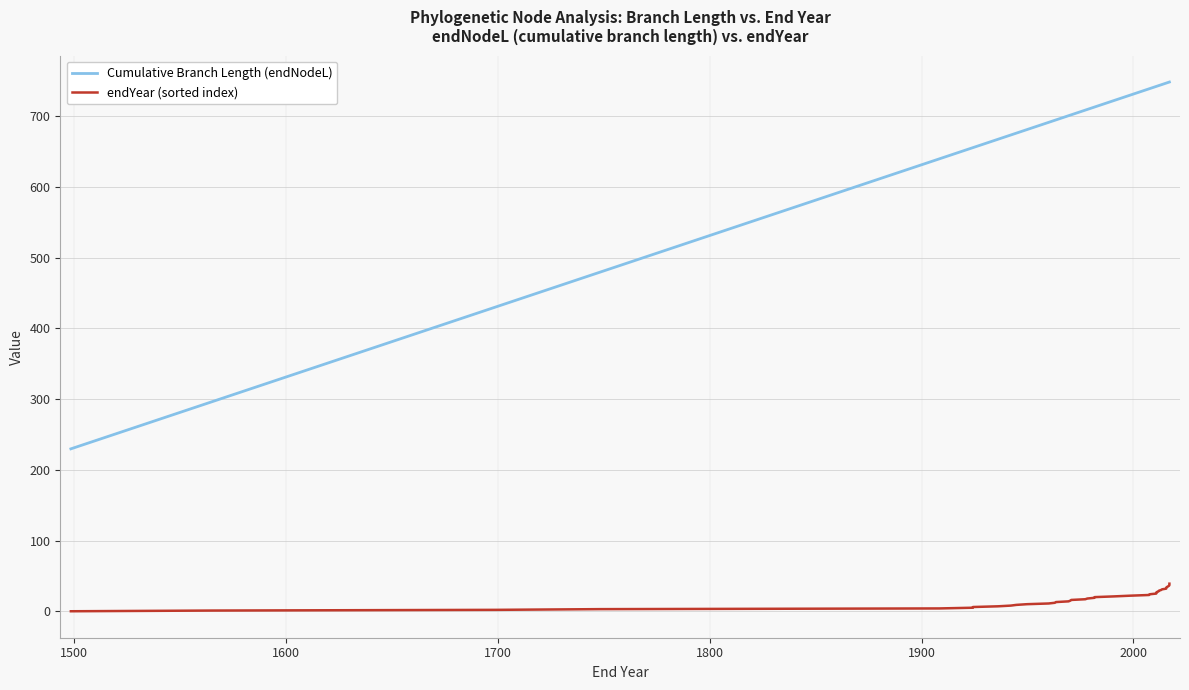

True or false: Cumulative Branch Length (endNodeL) has more than 2 interior local peaks.

False